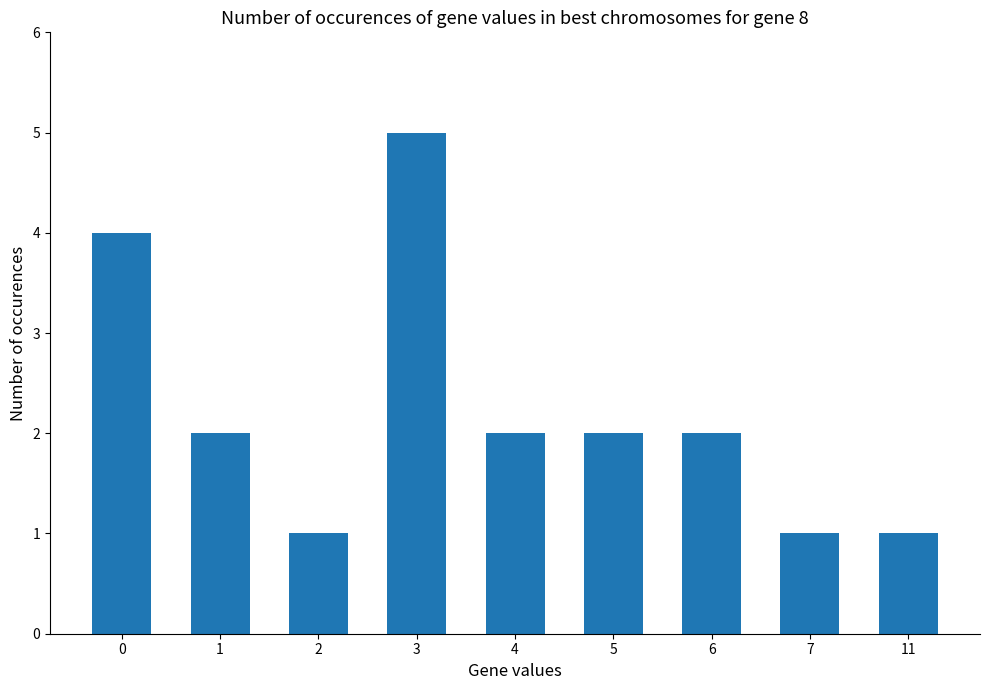

The chart shows a value of 2 at 4. True or false?

True